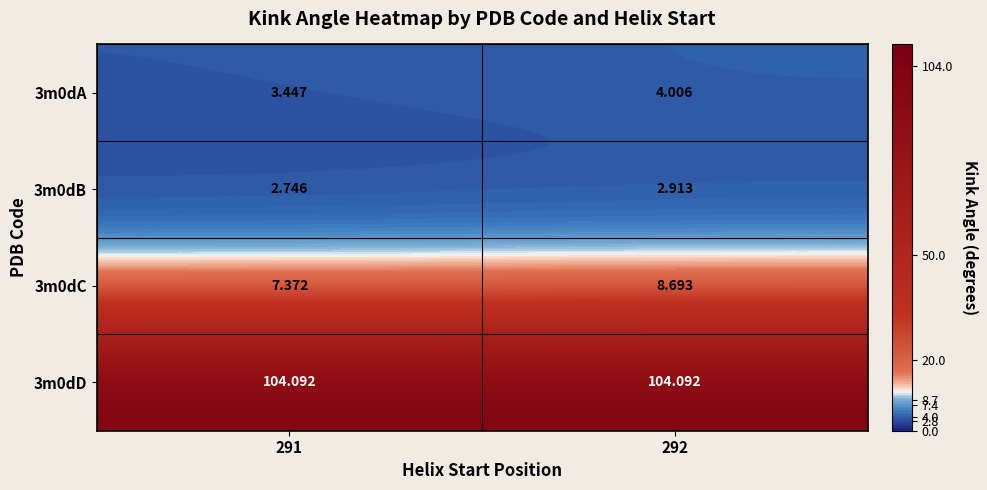

Is the value of 3m0dB at 291 greater than the value of 3m0dD at 292?

No